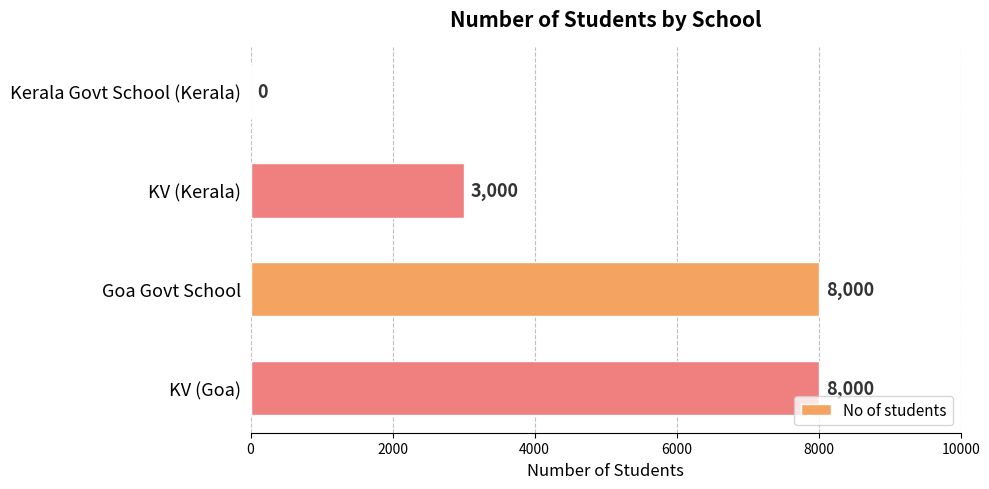

Reading bottom to top, transcribe all the data shown in this chart.

KV (Goa)=8000	Goa Govt School=8000	KV (Kerala)=3000	Kerala Govt School (Kerala)=0